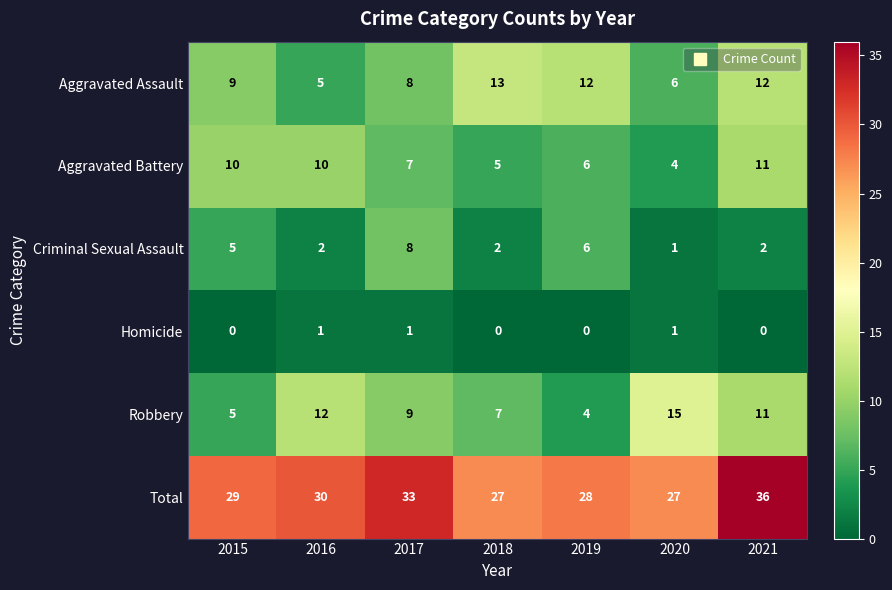

What is the total value across all series at 2018?

54